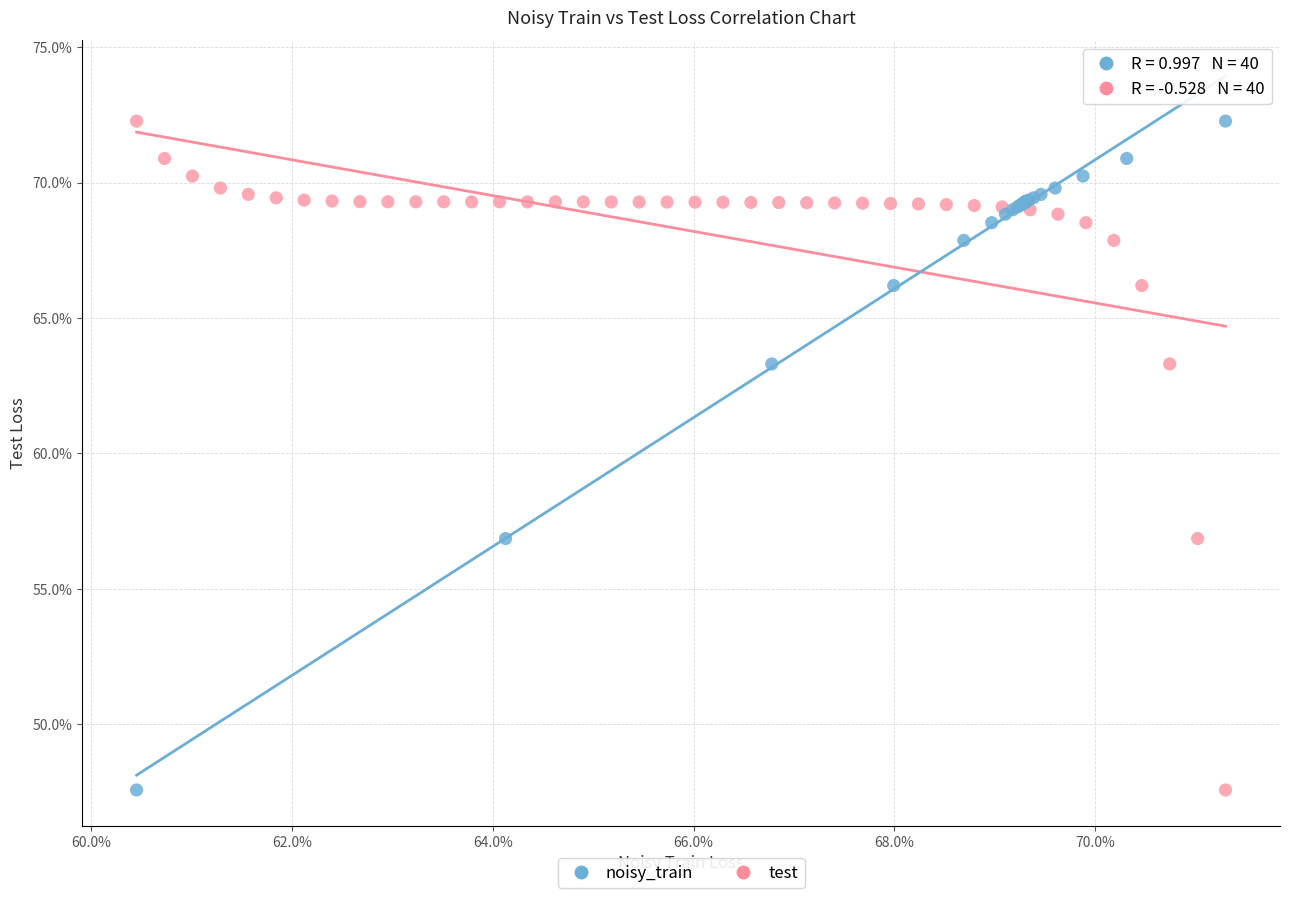

What are all the series names shown in the legend?

noisy_train, test